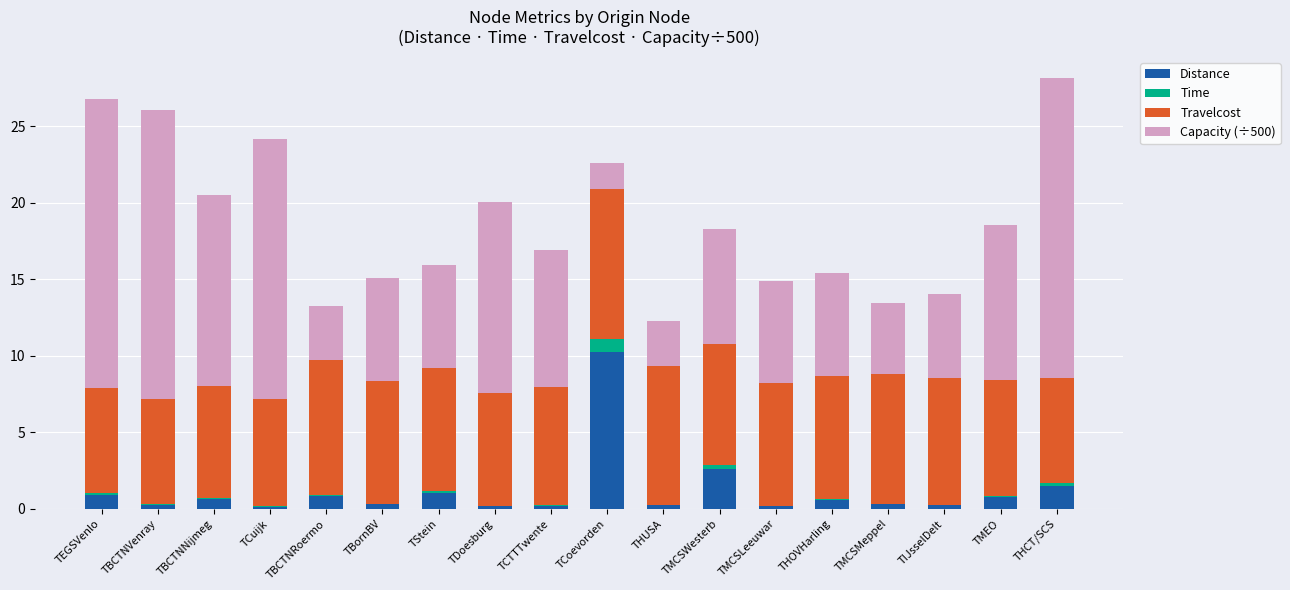

What is the total value across all series at TCoevorden?

22.6